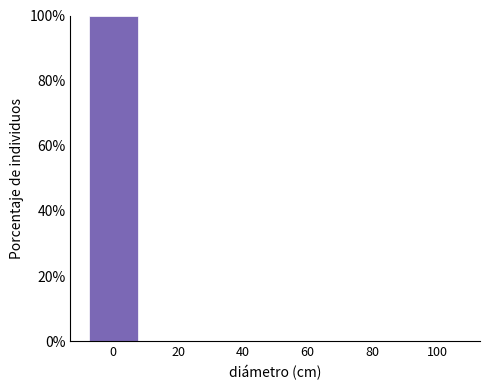

Reading left to right, list all the values displayed in this chart.

0=100	20=0	40=0	60=0	80=0	100=0